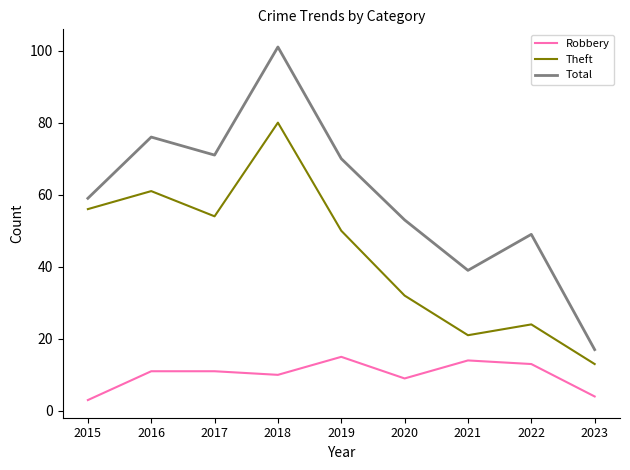

Which category has the highest value across all series?

2018